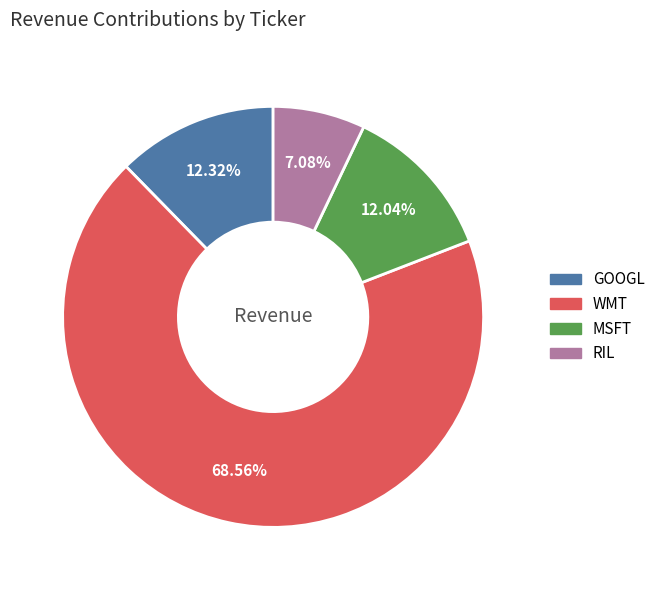

How many slices are in this pie chart?

4